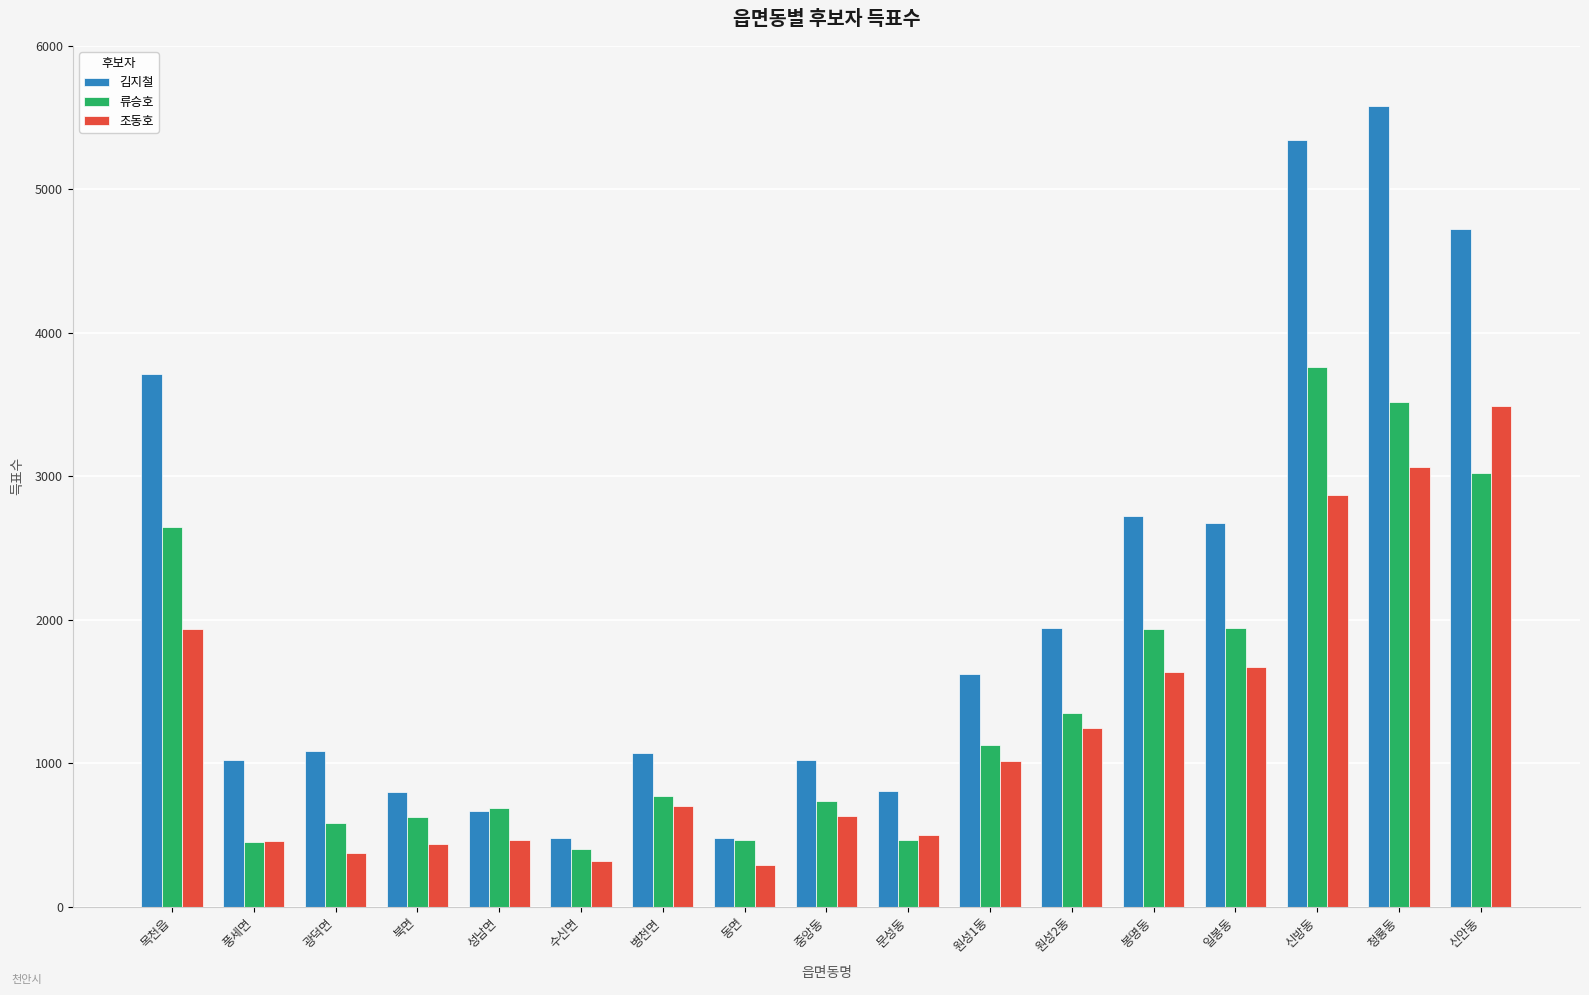

What is the difference between the second highest and second lowest values in the 김지철 series?

4863